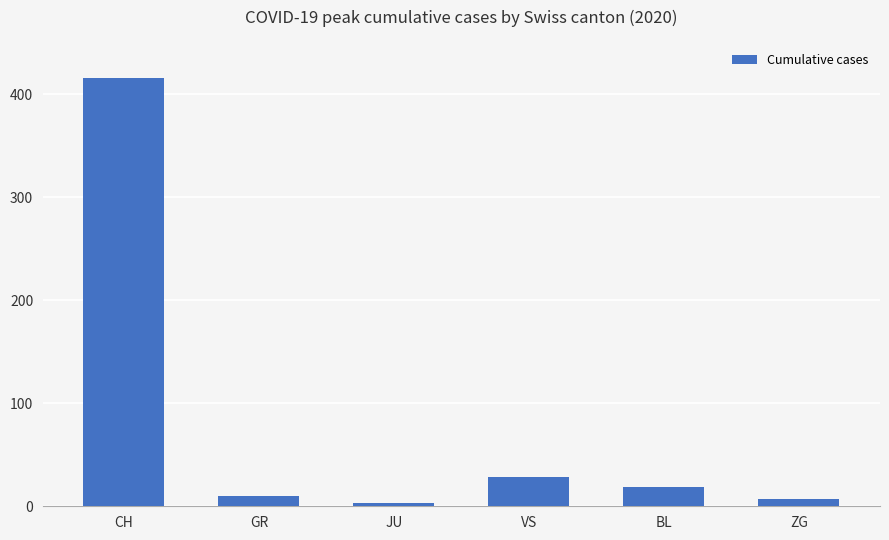

What is the difference between the maximum and minimum values?

413